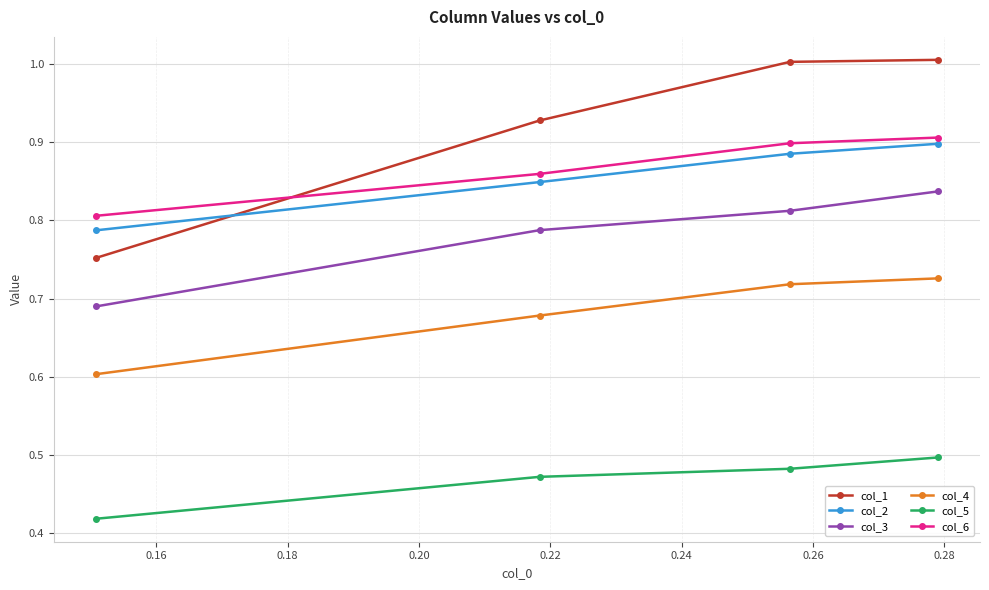

What is the sum of all col_6 values?

3.5